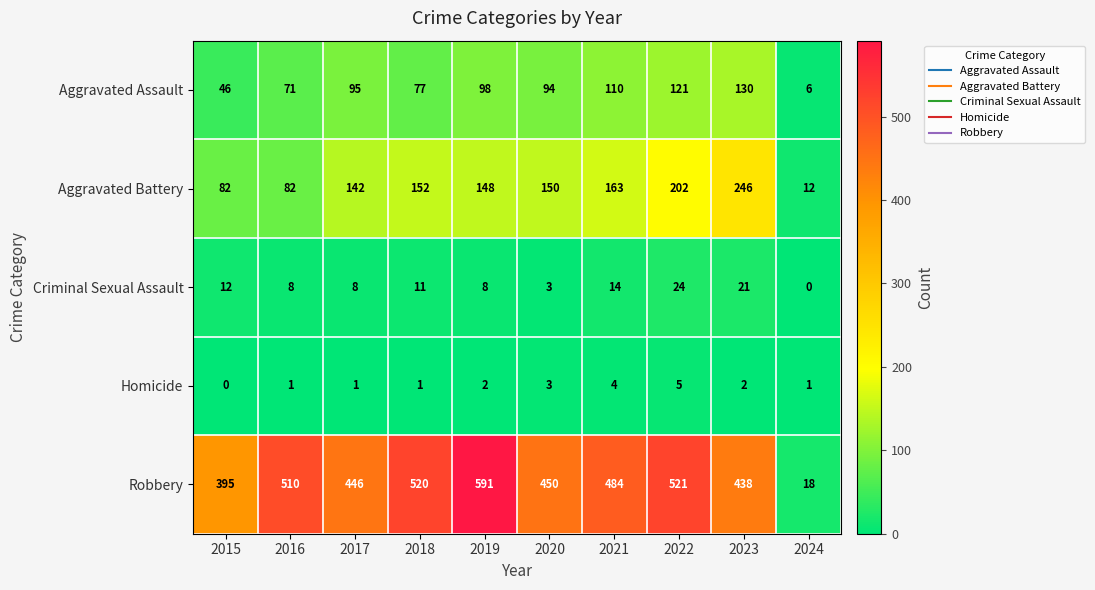

What is the sum of all Aggravated Assault values?

848